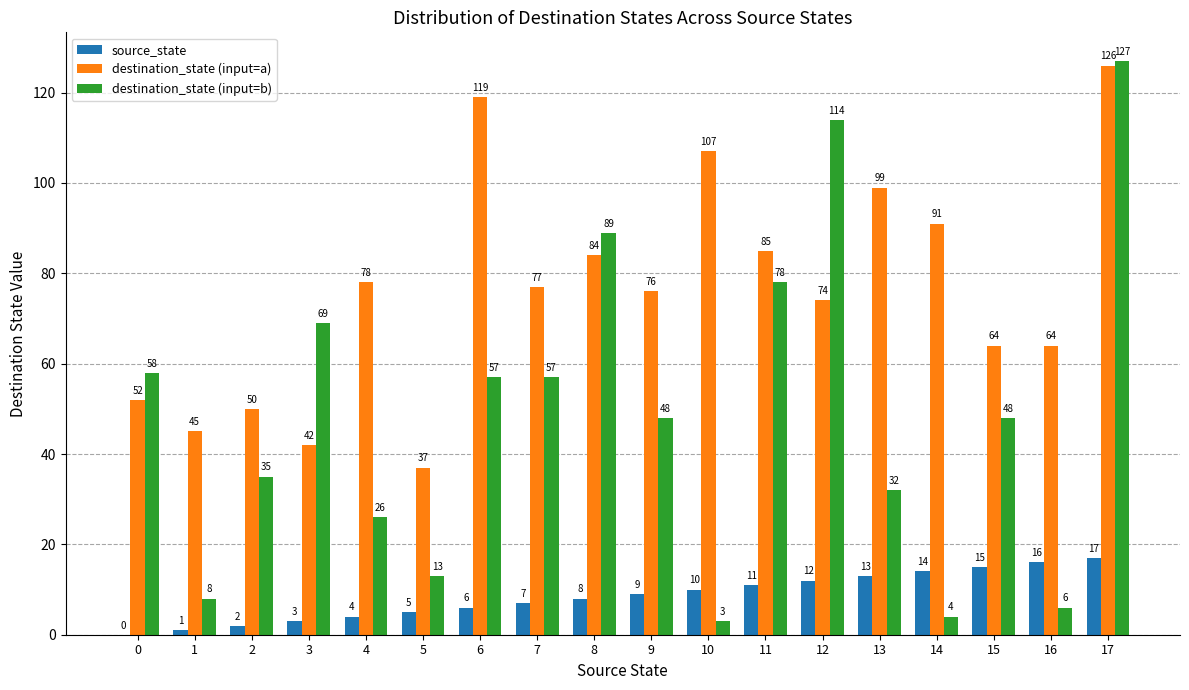

What is the sum of all destination_state (input=a) values?

1370